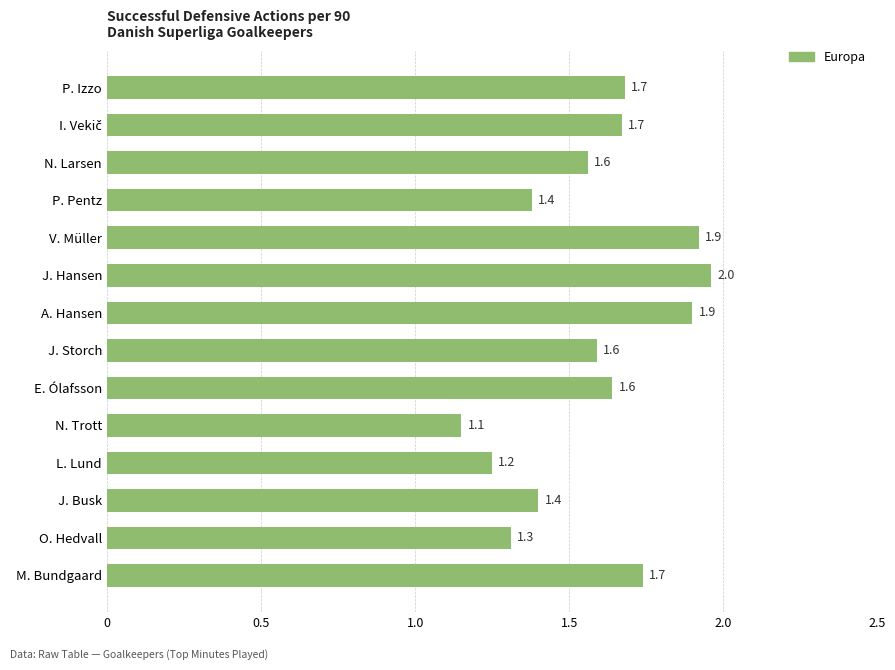

What is the label of the 4th bar from the bottom?

L. Lund